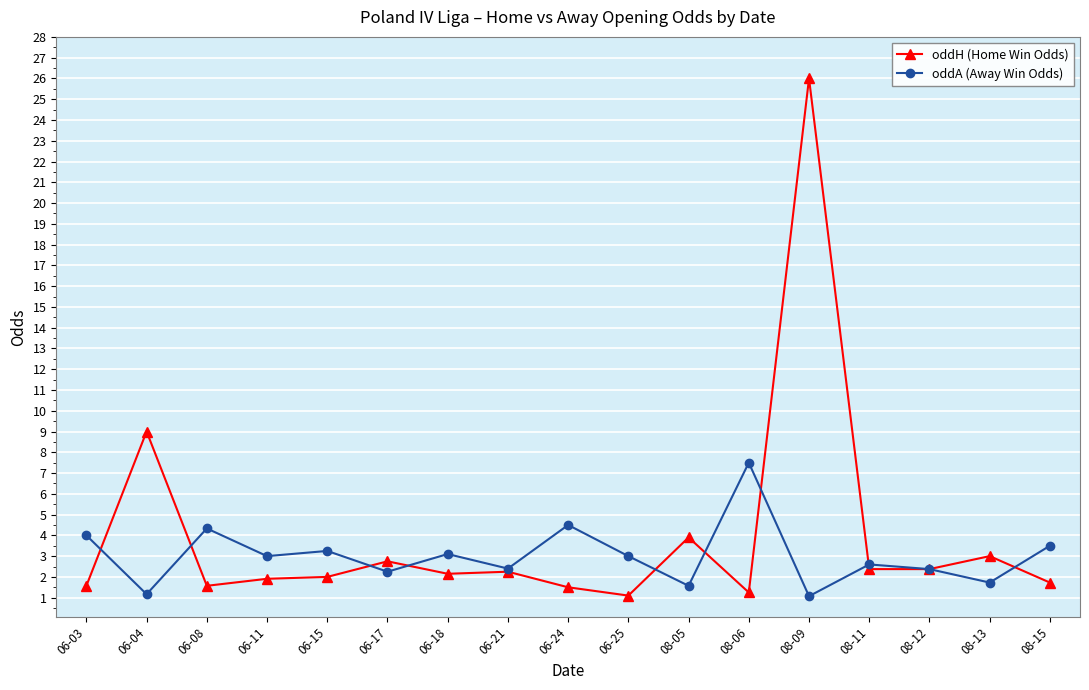

Between which two adjacent categories do oddH (Home Win Odds) and oddA (Away Win Odds) first intersect?

06-03 and 06-04